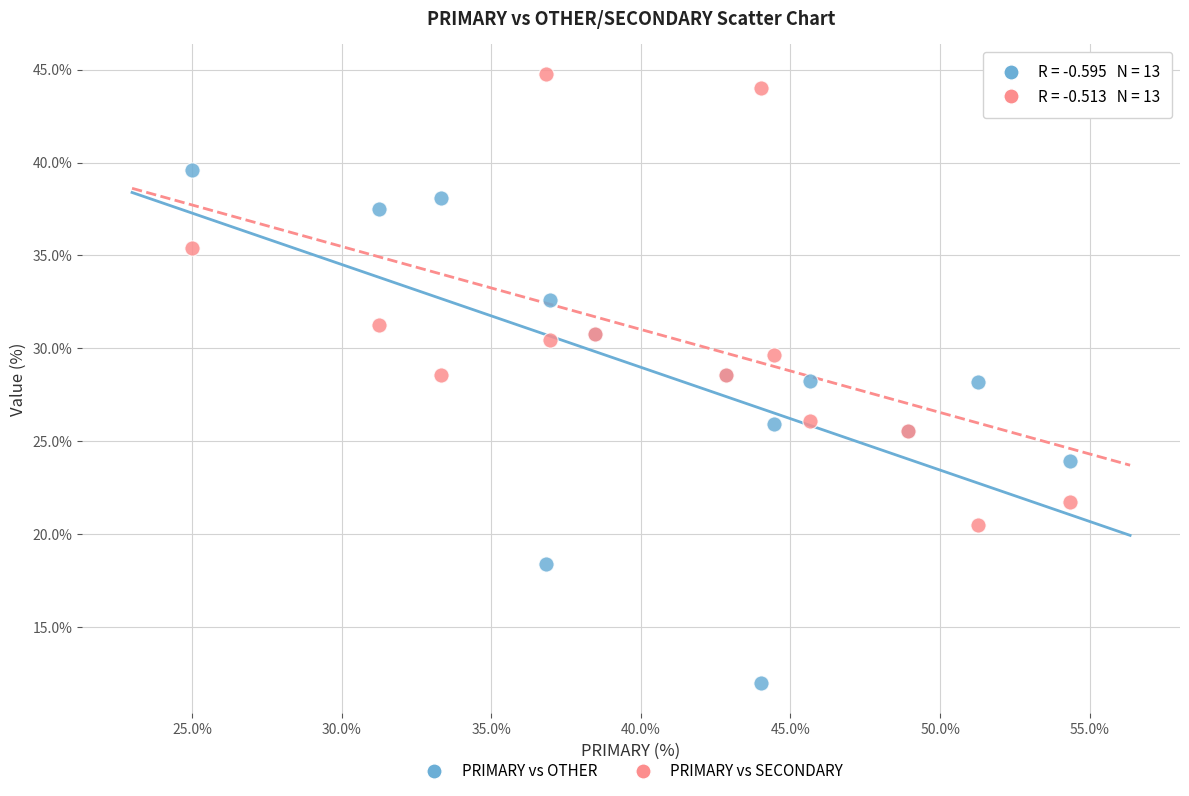

Which series reaches the maximum Y coordinate?

PRIMARY vs SECONDARY